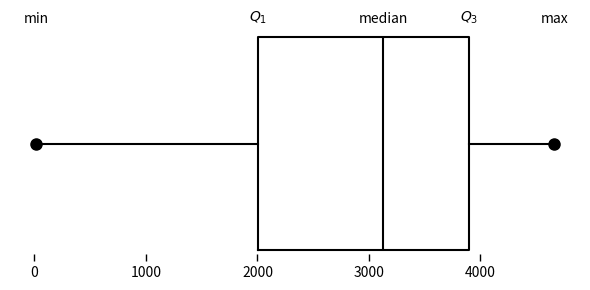

Read this box plot against the x-axis: the position of the median line, the range covered by the box, and the ends of both whiskers. The values are not printed on the chart, so give them approximately, as read against the axis.

median 3100, box 2000 to 3900, whiskers 0 to 4700